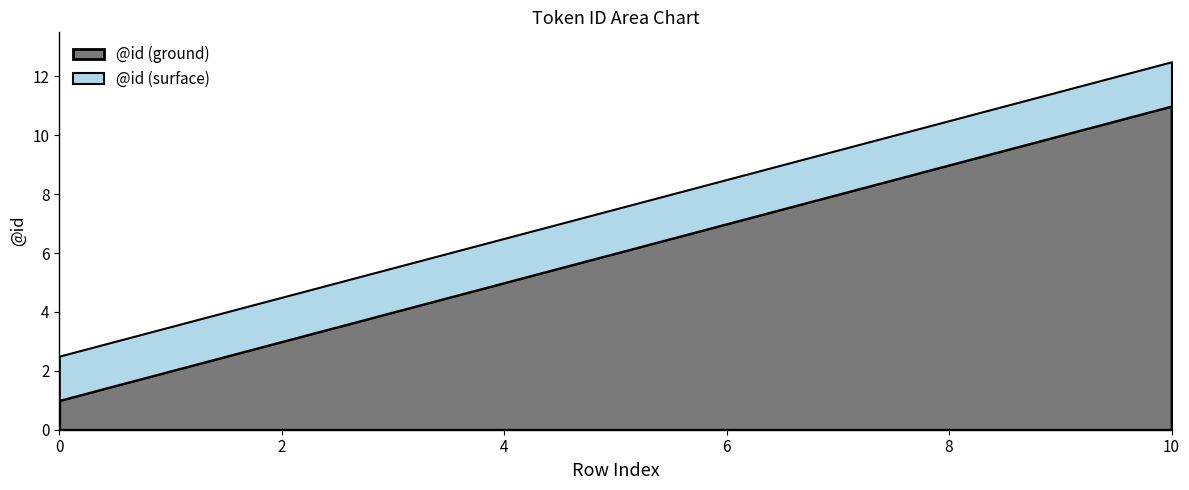

What is the ratio of the value at 1 to the value at 2?

0.7